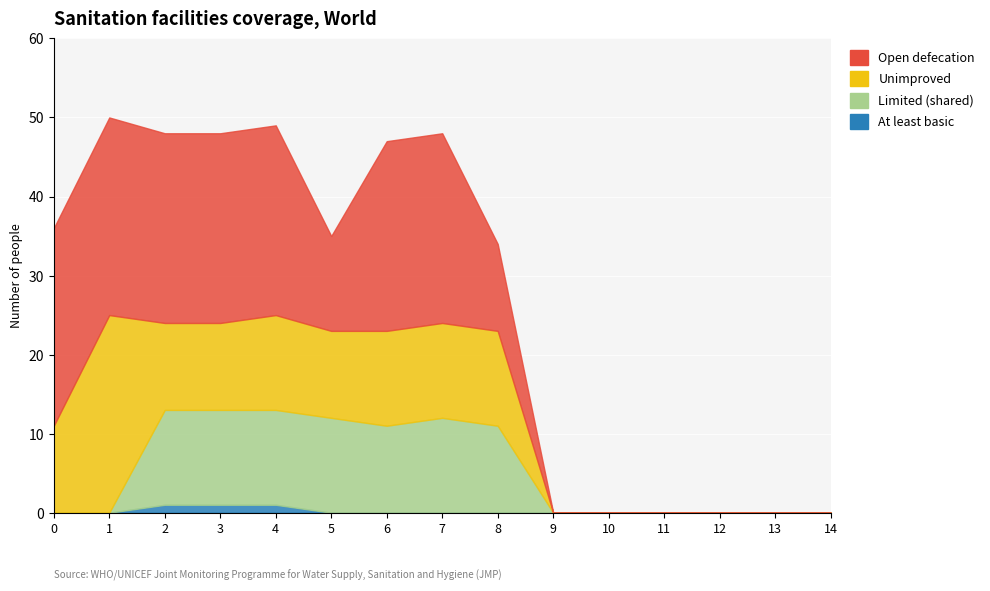

What is the difference between the maximum and second lowest values in the Limited (shared) series?

12